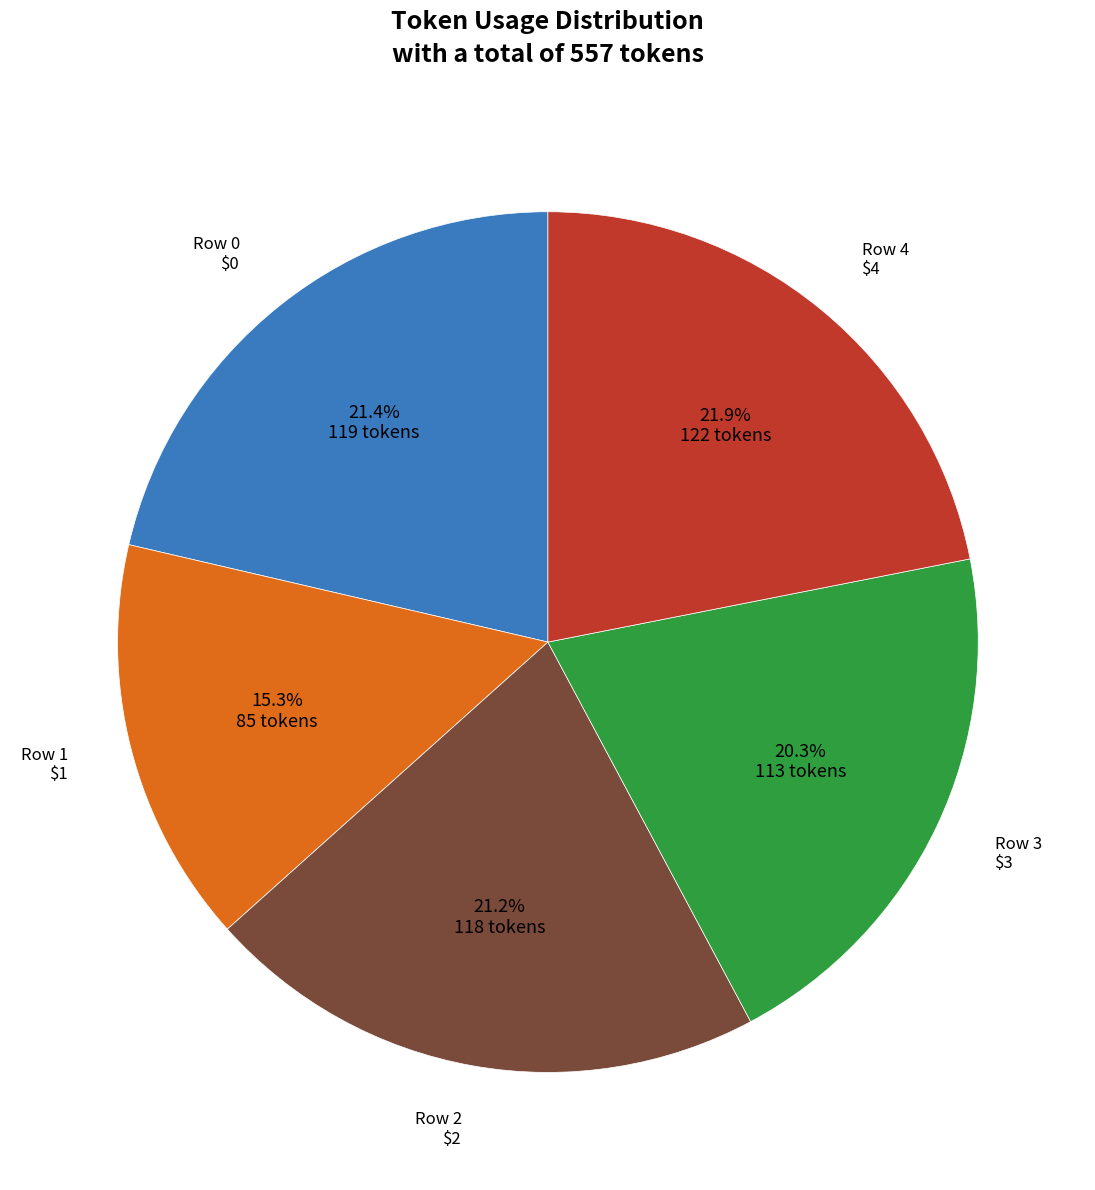

Does any single category account for the majority?

No